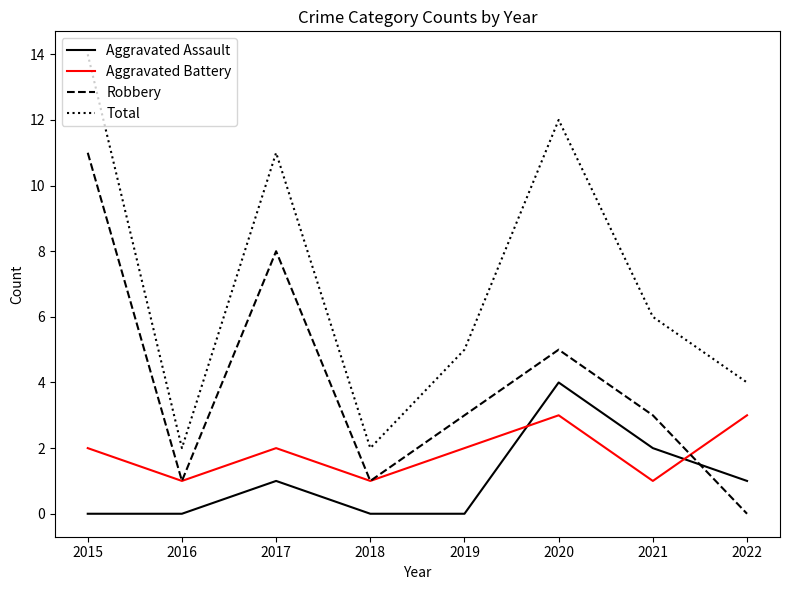

Reading left to right, what are all the values shown in this chart?

Aggravated Assault: 0	0	1	0	0	4	2	1
Aggravated Battery: 2	1	2	1	2	3	1	3
Robbery: 11	1	8	1	3	5	3	0
Total: 14	2	11	2	5	12	6	4